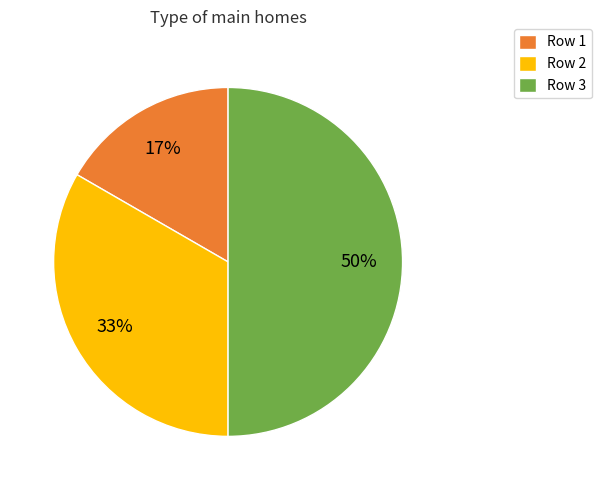

To the nearest percent, what is the difference between the Row 3 and Row 1 slice percentages?

33%